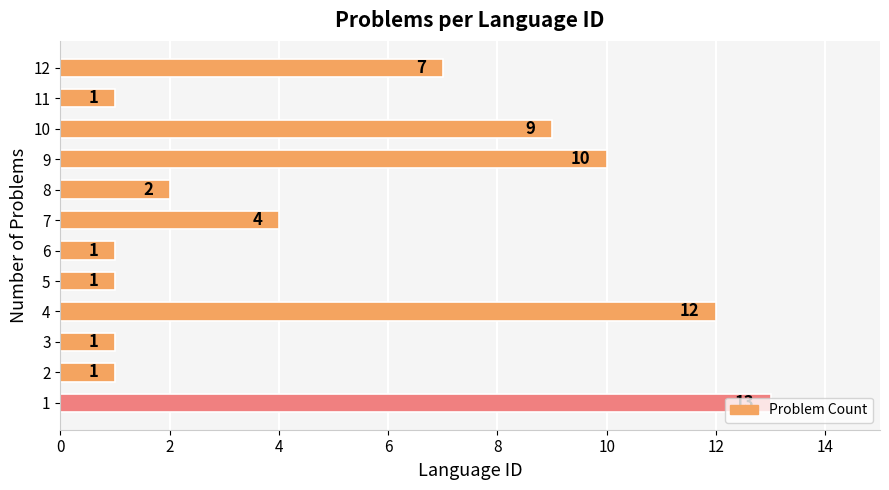

What is the ratio of the value at 4 to the value at 3?

12.0